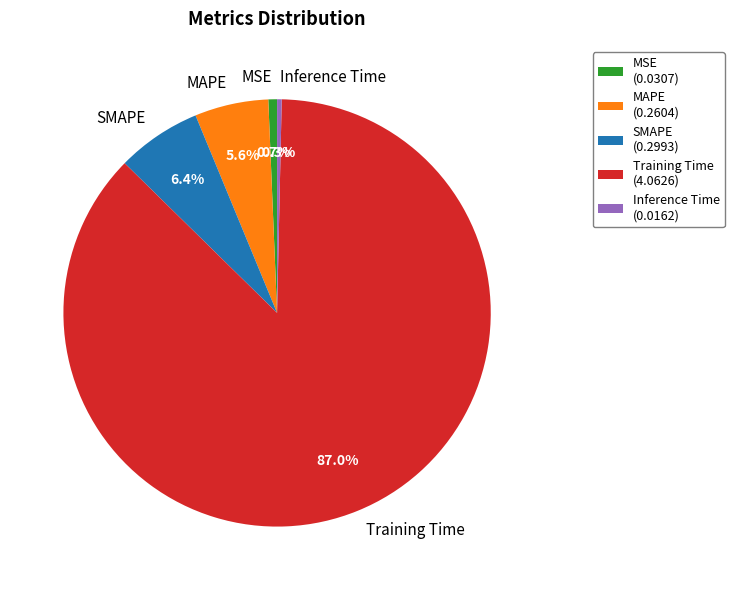

The SMAPE slice represents 6% of the pie. True or false?

True